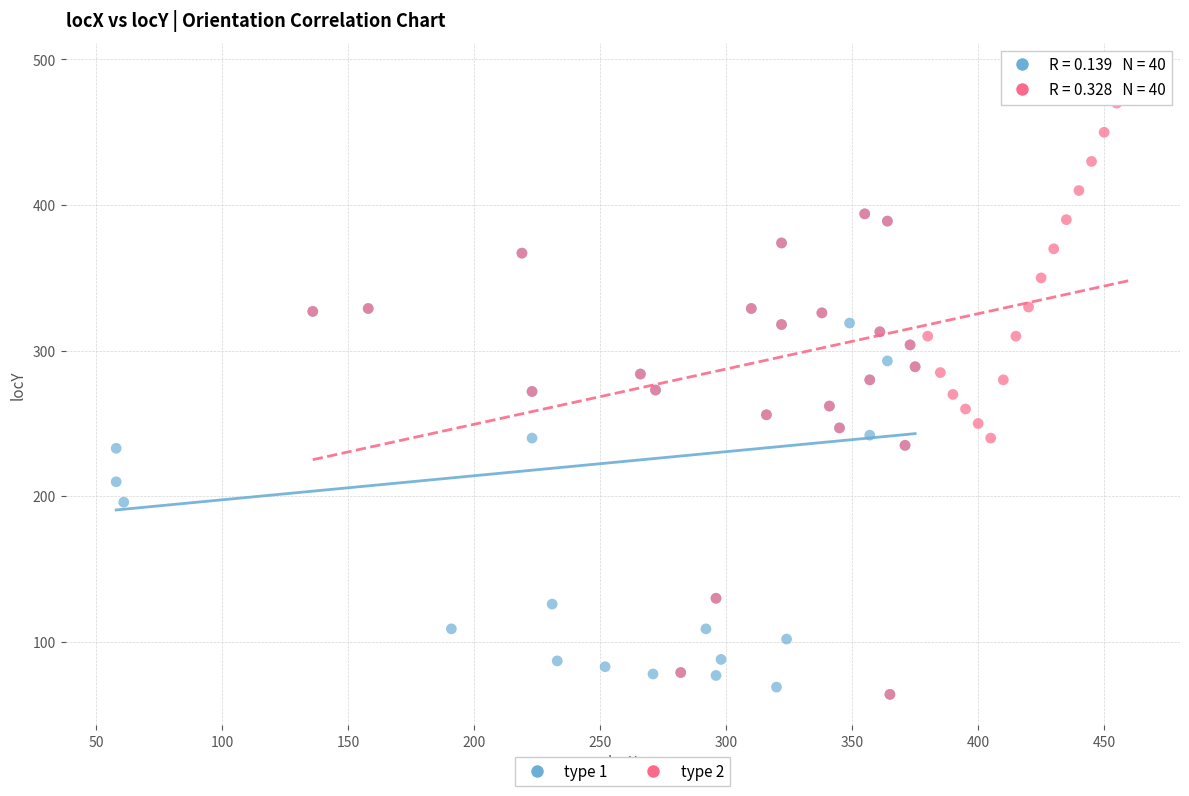

Which series has the largest Y range (max minus min)?

type 2